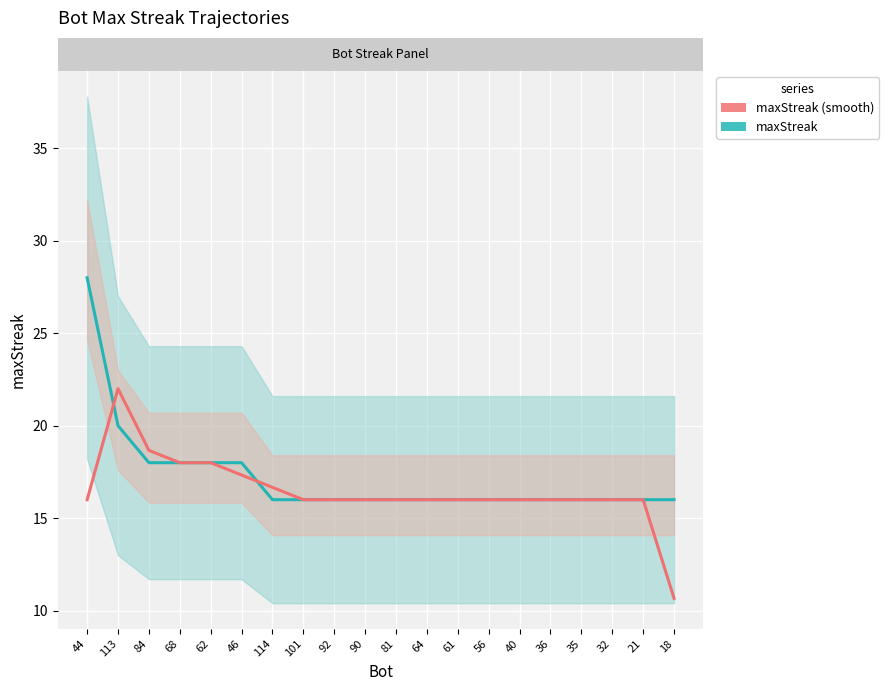

Reading left to right, transcribe all the data shown in this chart.

maxStreak: 28.0	20.0	18.0	18.0	18.0	18.0	16.0	16.0	16.0	16.0	16.0	16.0	16.0	16.0	16.0	16.0	16.0	16.0	16.0	16.0
maxStreak (smooth): 16.0	22.0	18.7	18.0	18.0	17.3	16.7	16.0	16.0	16.0	16.0	16.0	16.0	16.0	16.0	16.0	16.0	16.0	16.0	10.7